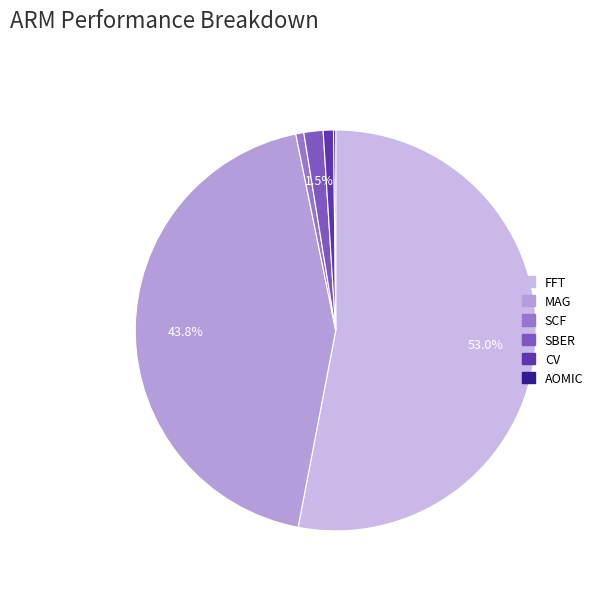

Is there a majority slice in this chart?

Yes